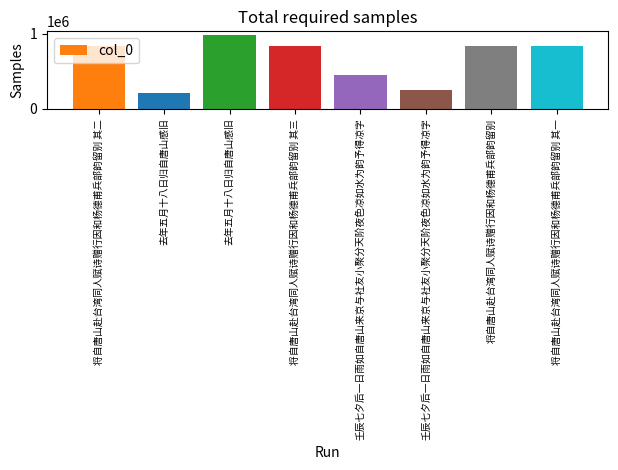

Reading right to left, list all the values displayed in this chart.

837938	844147	250257	452376	837940	985600	219503	837939